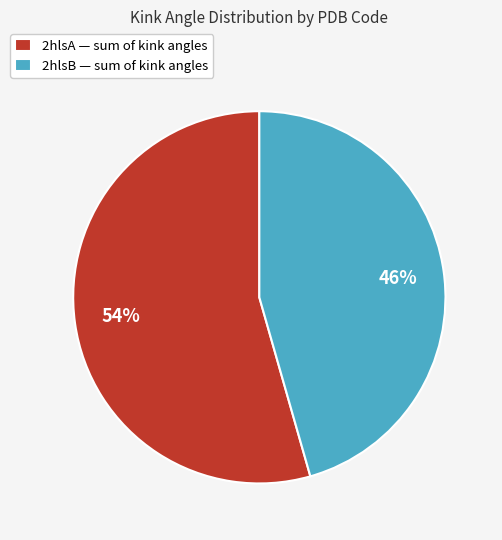

To the nearest percent, what percentage of the pie is 2hlsB — sum of kink angles?

46%